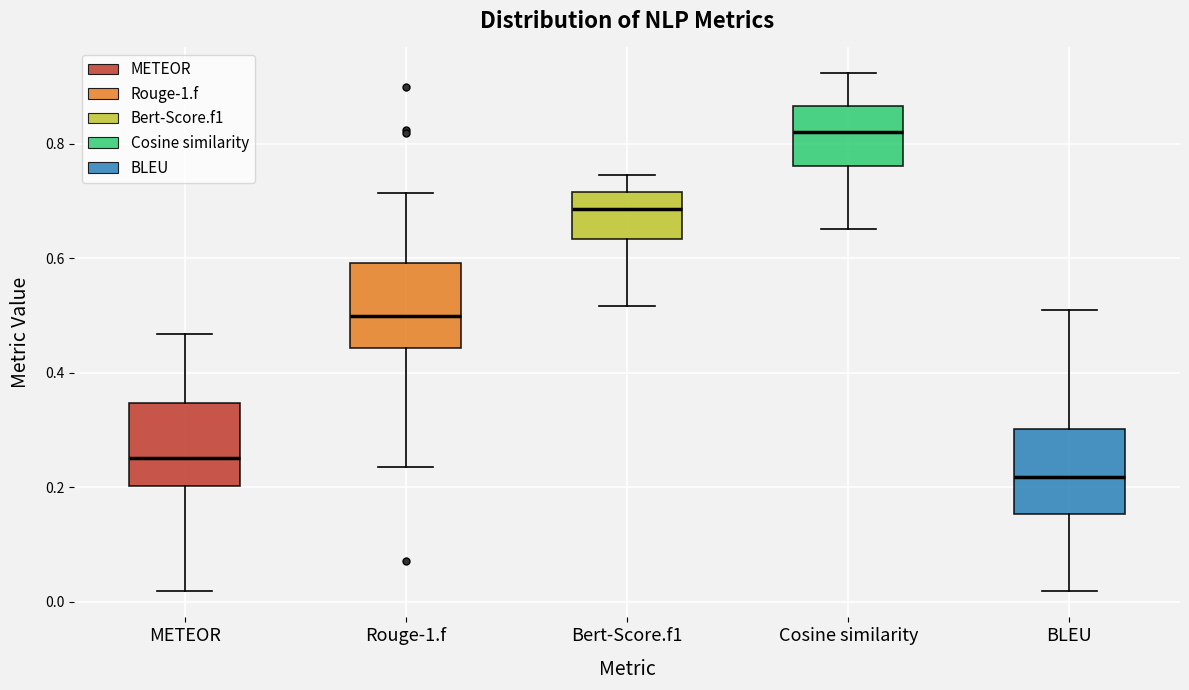

Reading left to right, transcribe this box plot: for each box, give where its median line is, the range the box spans, and where its two whiskers end, as read against the y-axis. The values are not printed on the chart, so give them approximately, as read against the axis.

METEOR: median 0.26, box 0.20 to 0.34, whiskers 0.02 to 0.46
Rouge-1.f: median 0.50, box 0.44 to 0.60, whiskers 0.24 to 0.72
Bert-Score.f1: median 0.68, box 0.64 to 0.72, whiskers 0.52 to 0.74
Cosine similarity: median 0.82, box 0.76 to 0.86, whiskers 0.66 to 0.92
BLEU: median 0.22, box 0.16 to 0.30, whiskers 0.02 to 0.50